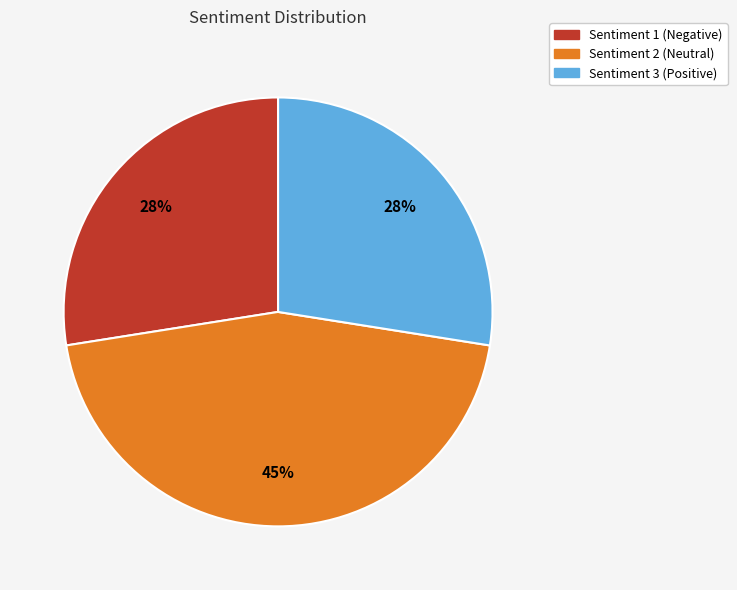

Does any single category account for the majority?

No